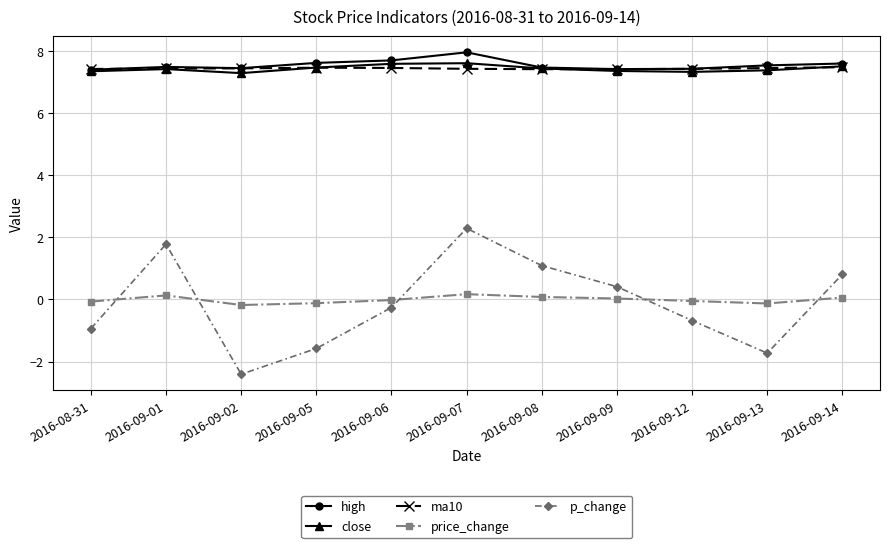

What is the lowest value of the p_change series?

-2.4